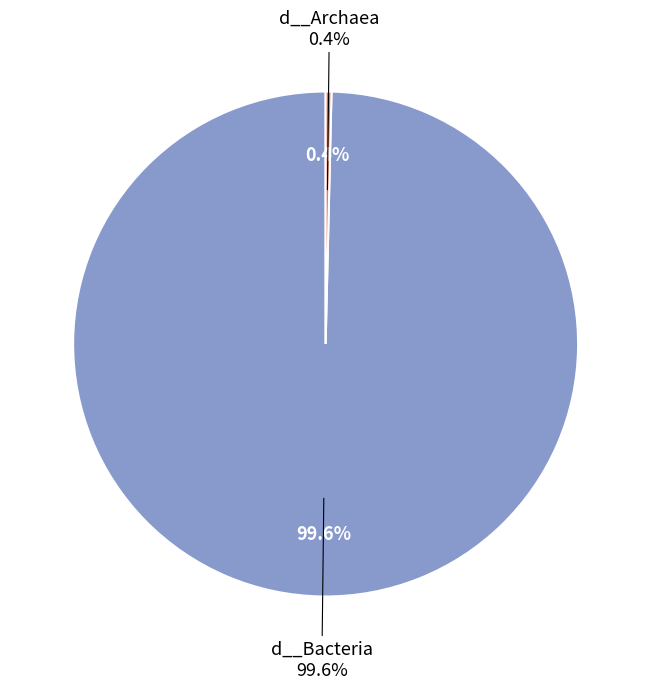

How many slices are in this pie chart?

2